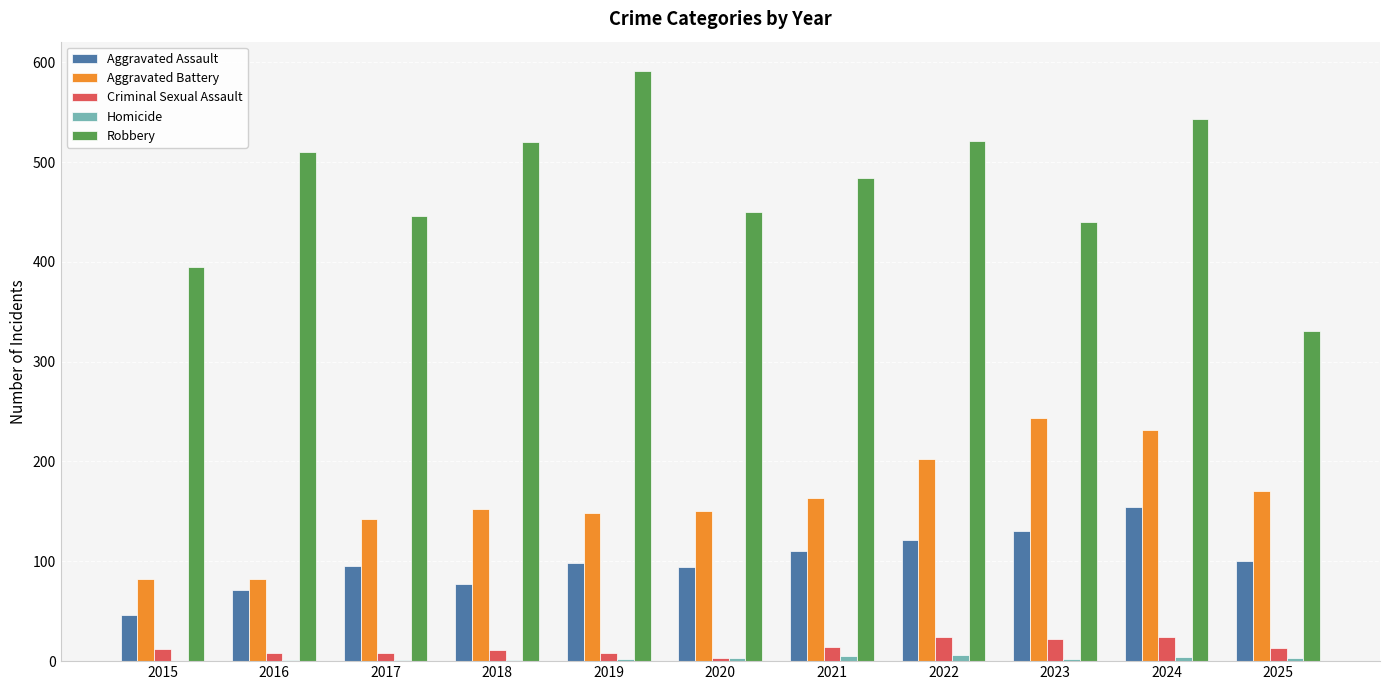

Are the bars grouped side by side (vs. stacked)?

Yes